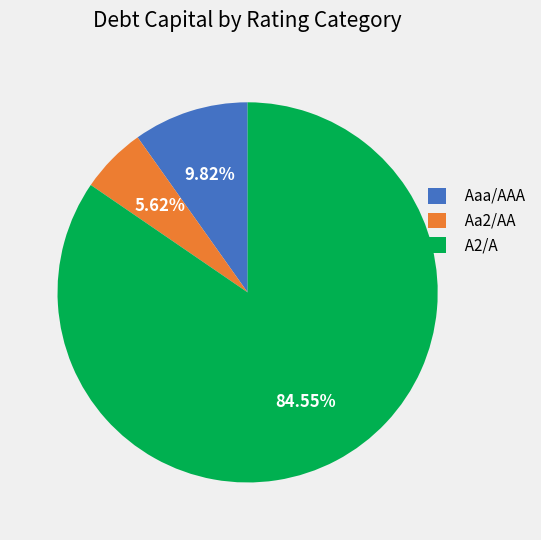

Is the sum of Aaa/AAA and A2/A greater than half?

Yes